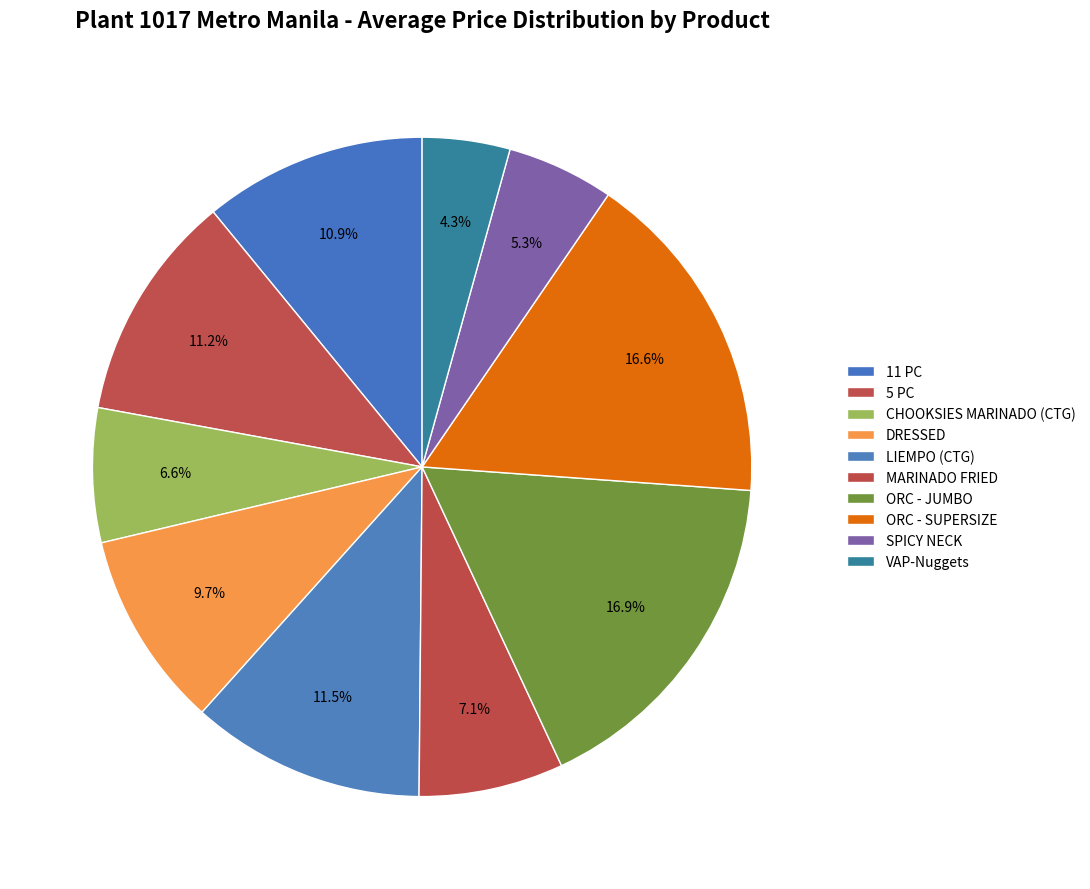

How many segments does this pie chart have?

10